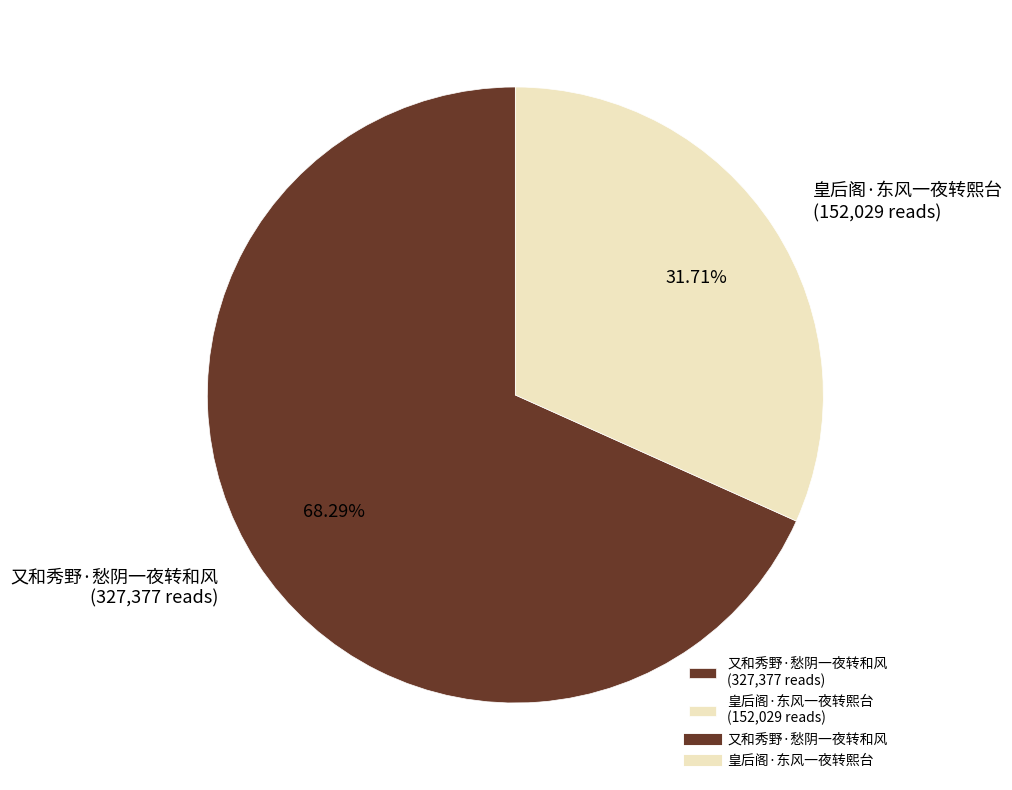

How many segments does this pie chart have?

2